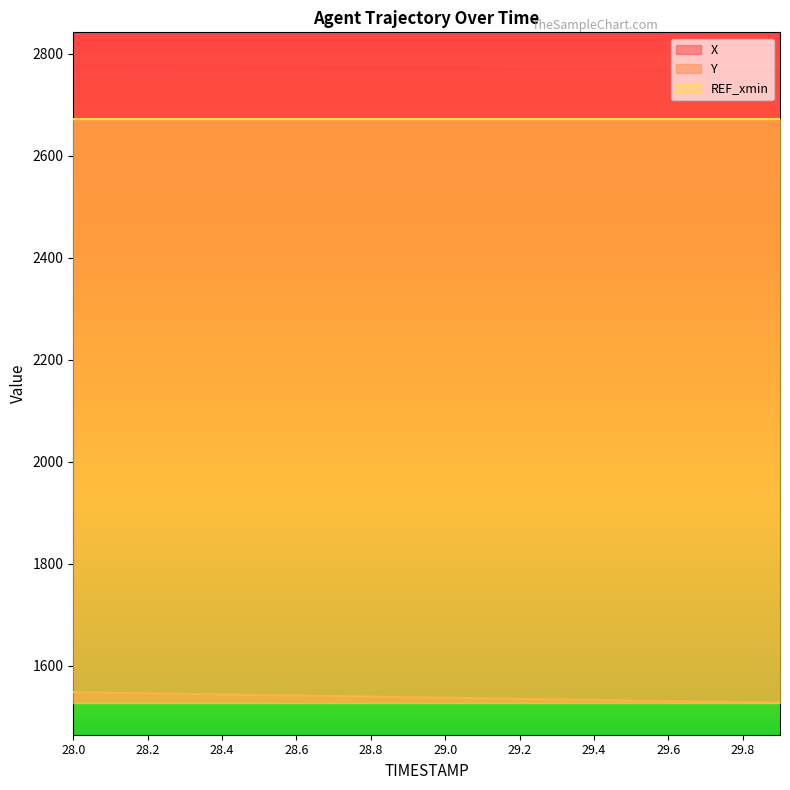

True or false: Y and X cross at least once.

False